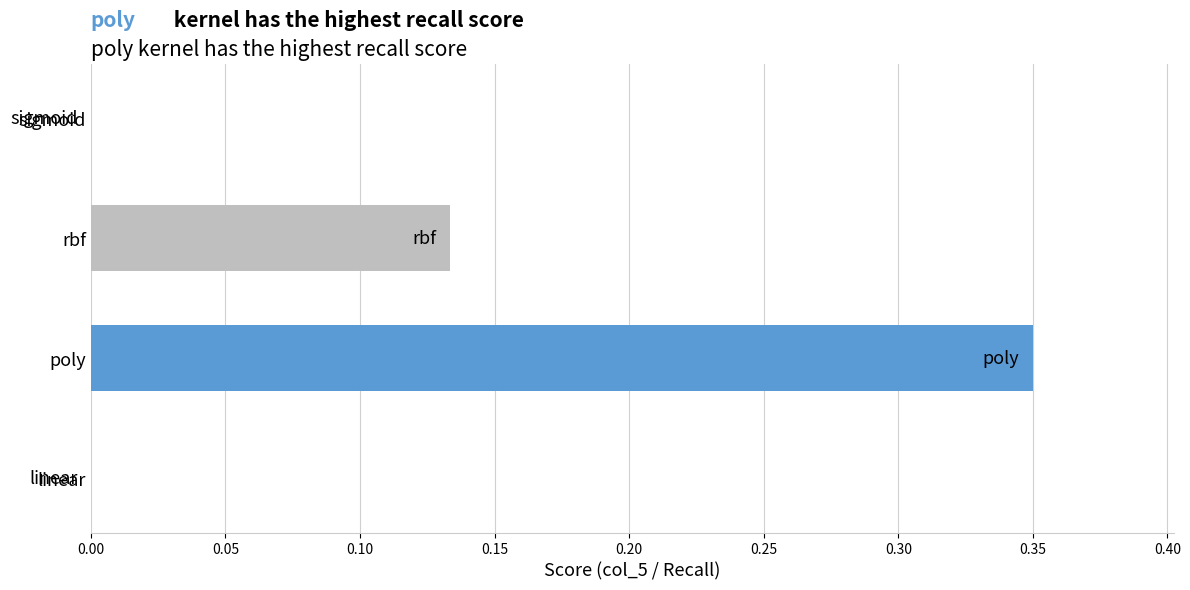

What is the sum of all values?

0.5